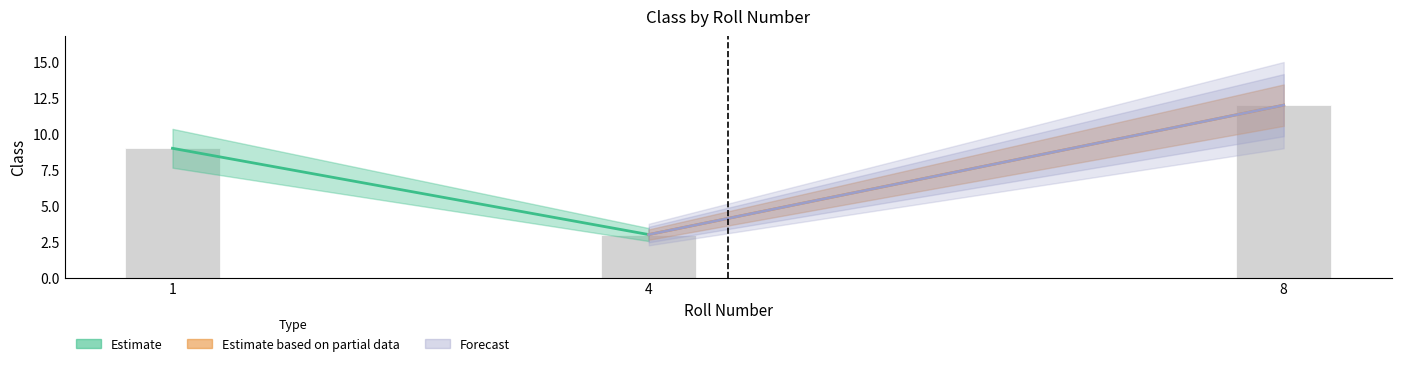

What is the greatest value displayed?

12